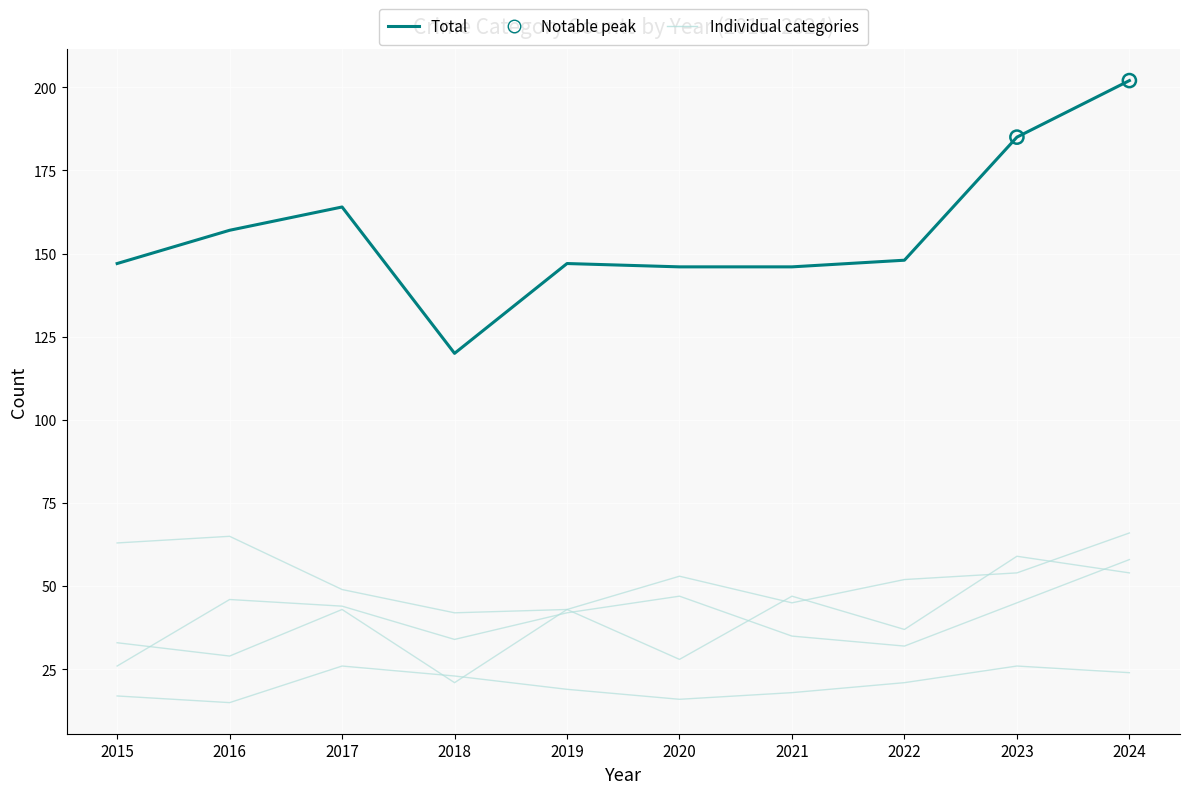

What is the change in value from 2016 to 2020?

-11